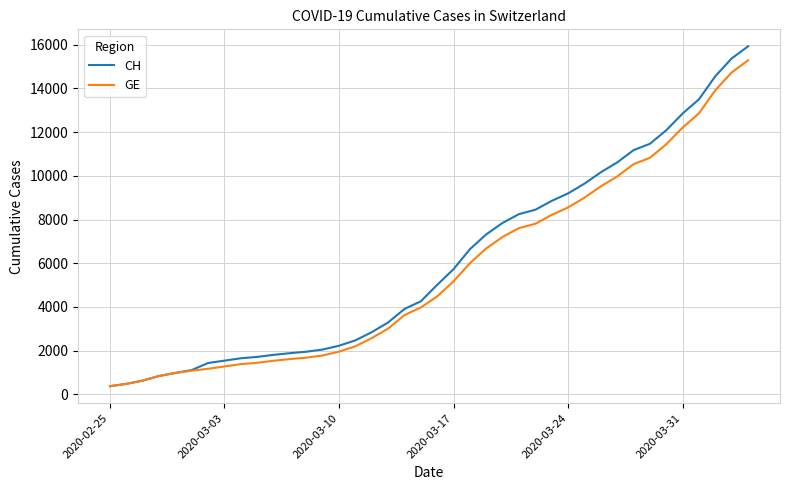

Which series has the largest range (max minus min)?

CH